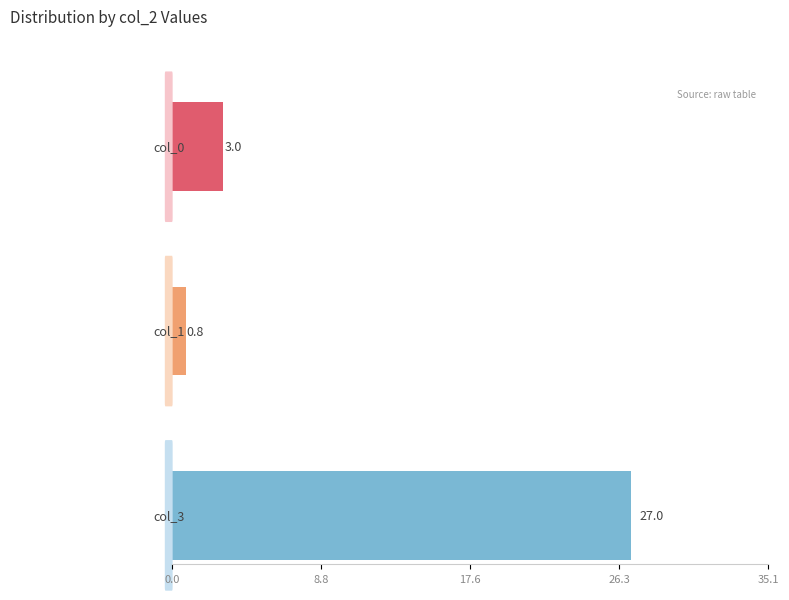

Which series has the largest range (max minus min)?

col_0